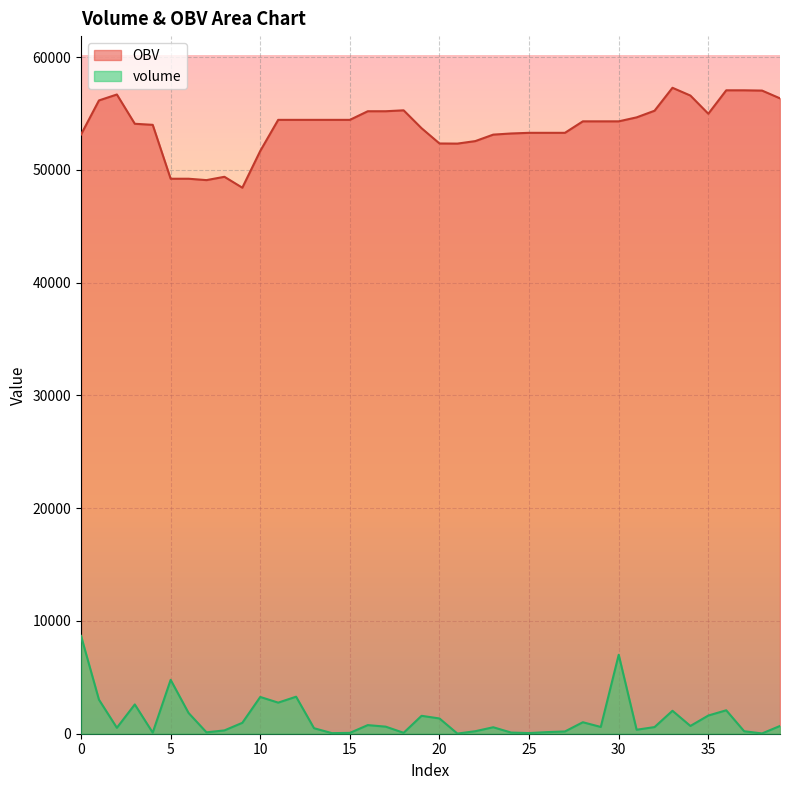

True or false: volume and OBV intersect in this chart.

False